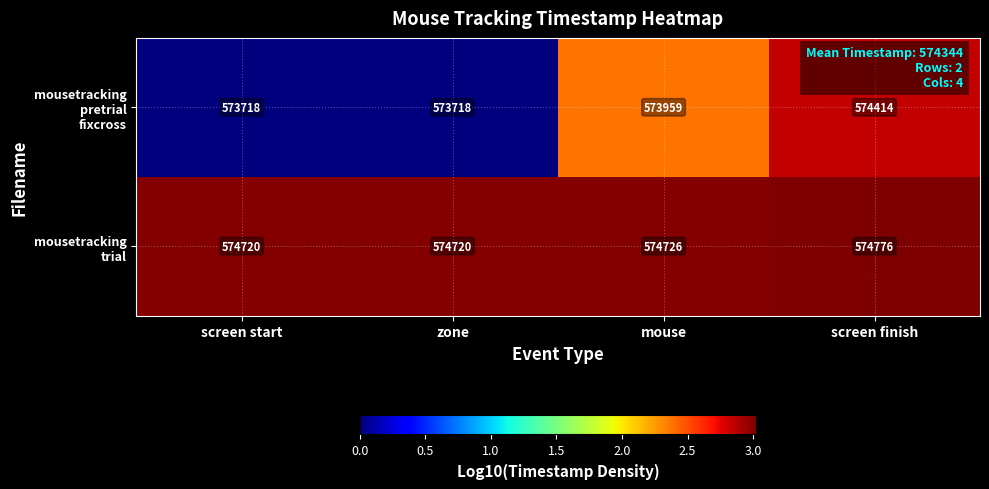

What is the difference between the highest and lowest values at zone?

1002